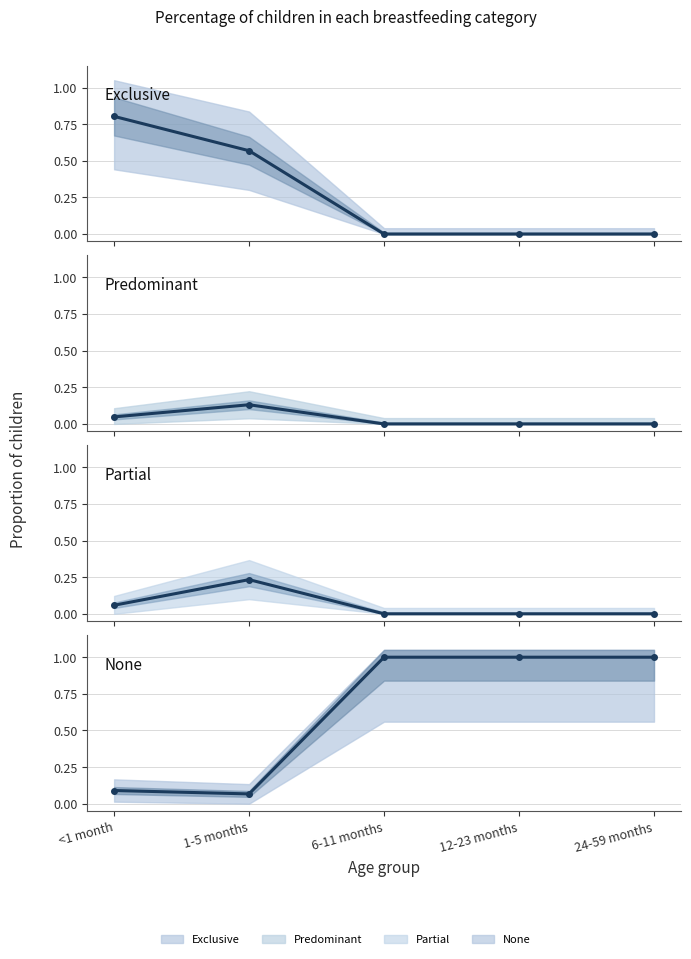

Reading left to right, list all the values displayed in this chart.

Exclusive: <1 month=0.8	1-5 months=0.6	6-11 months=0.0	12-23 months=0.0	24-59 months=0.0
Predominant: <1 month=0.0	1-5 months=0.1	6-11 months=0.0	12-23 months=0.0	24-59 months=0.0
Partial: <1 month=0.1	1-5 months=0.2	6-11 months=0.0	12-23 months=0.0	24-59 months=0.0
None: <1 month=0.1	1-5 months=0.1	6-11 months=1.0	12-23 months=1.0	24-59 months=1.0